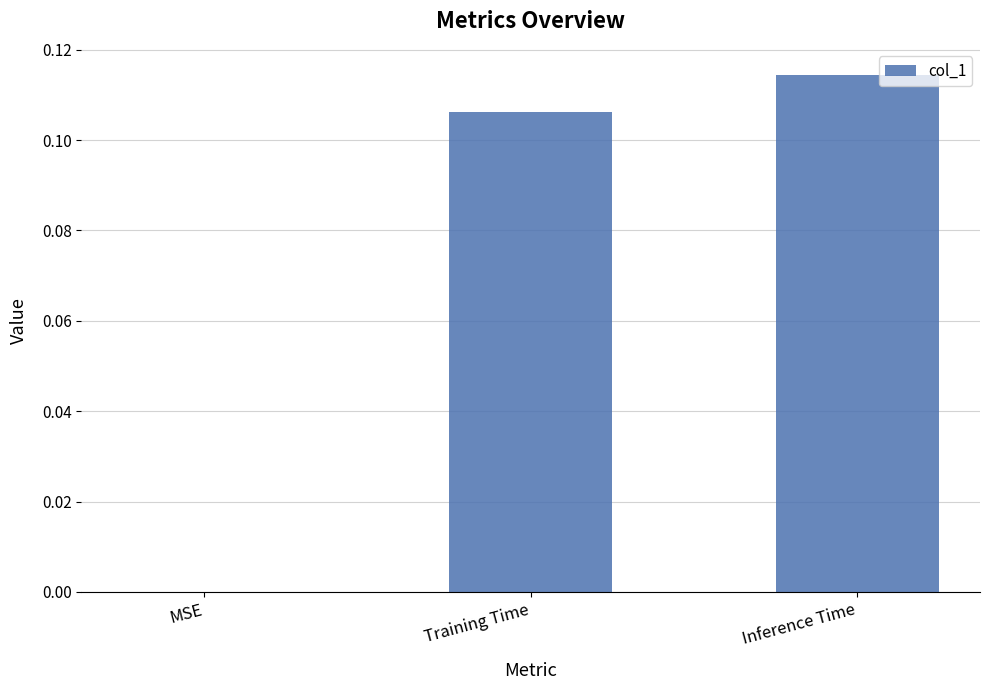

Count the number of data series in this chart.

1